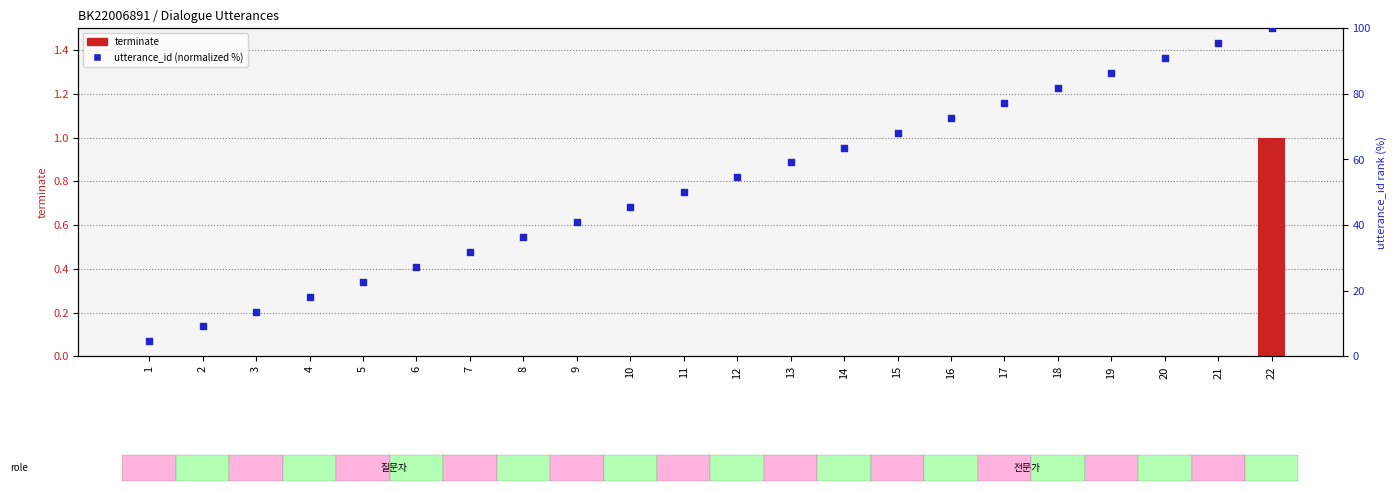

Is the value of terminate at 3 greater than the value of utterance_id (normalized) at 8?

No